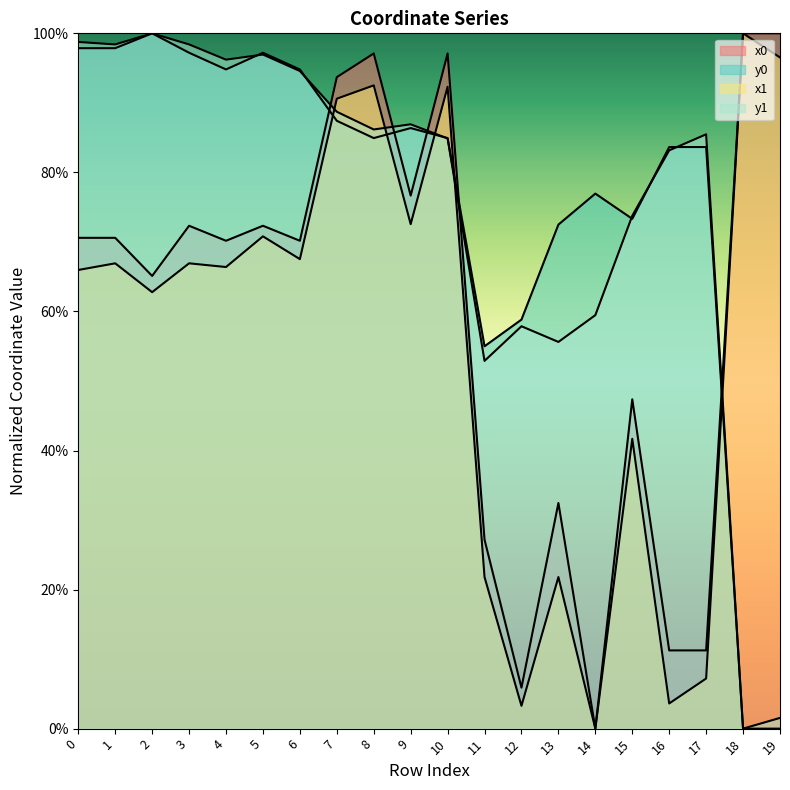

What is the value of the y0 point at the 12th from the left?

55.0